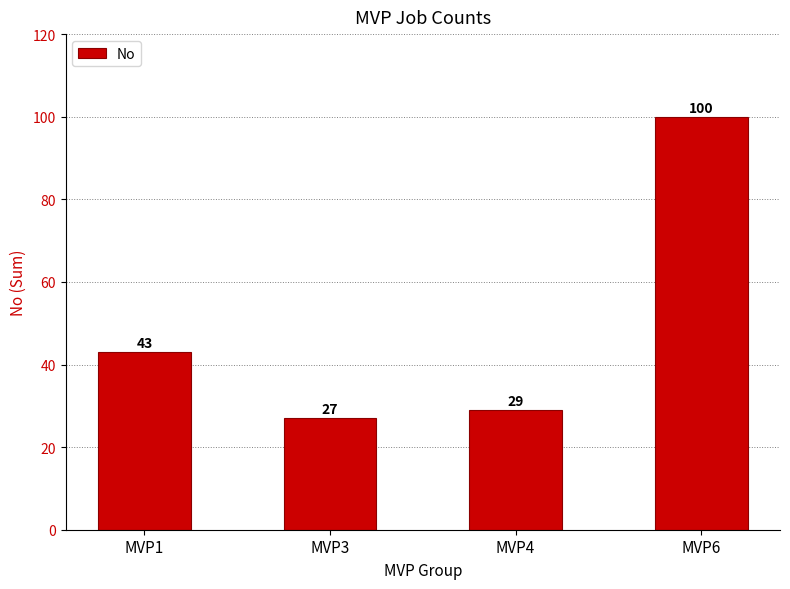

How many values are below 43?

2